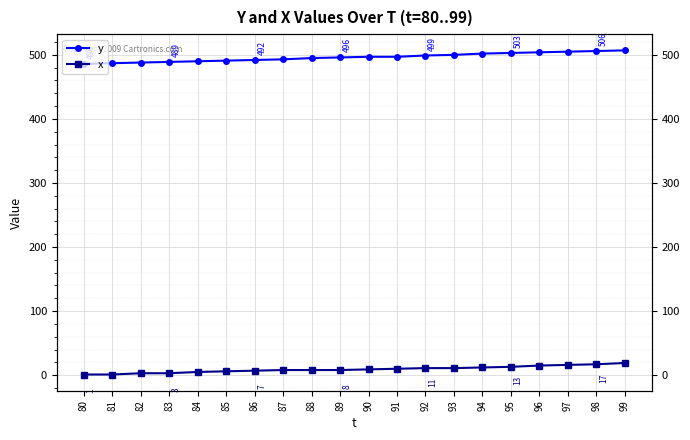

What are all the series names shown in the legend?

y, x